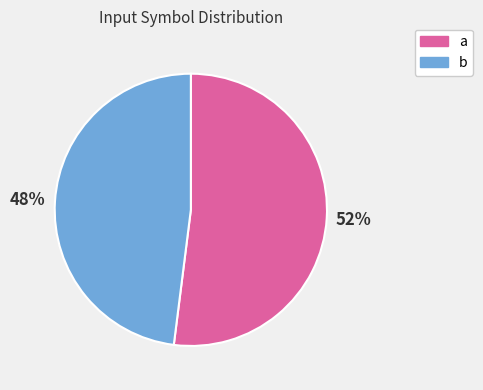

Count the number of slices in the pie.

2